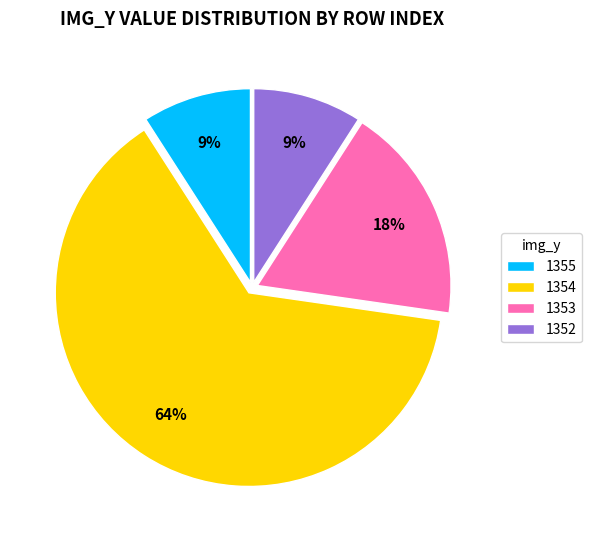

What is the ratio of the value at 1353 to the value at 1354?

0.3